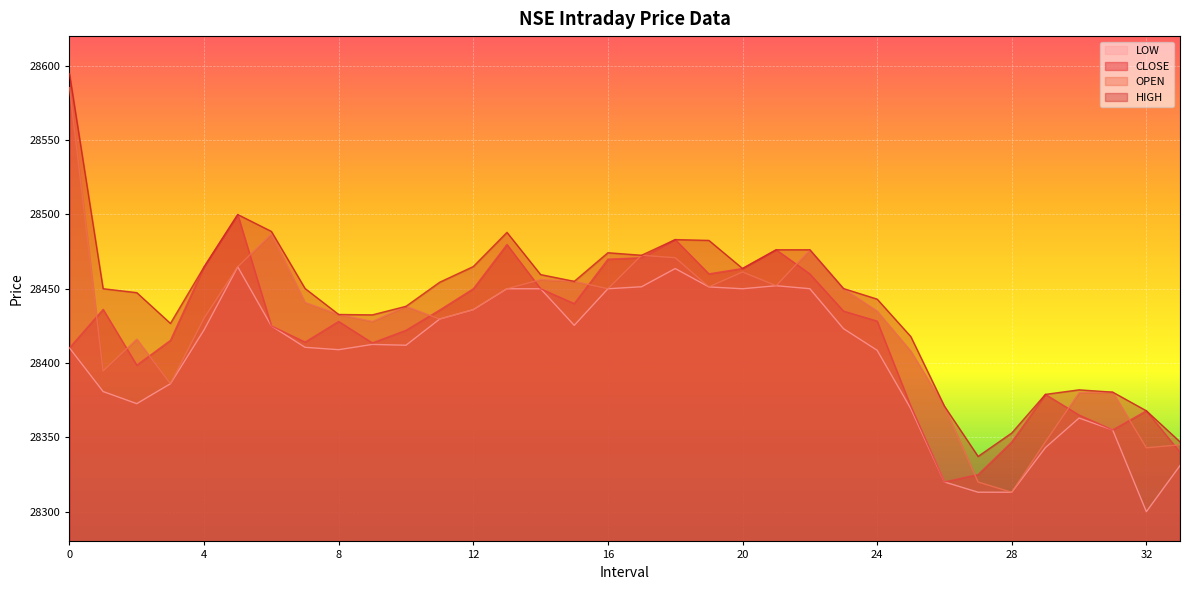

At which category does LOW reach its first local peak?

5